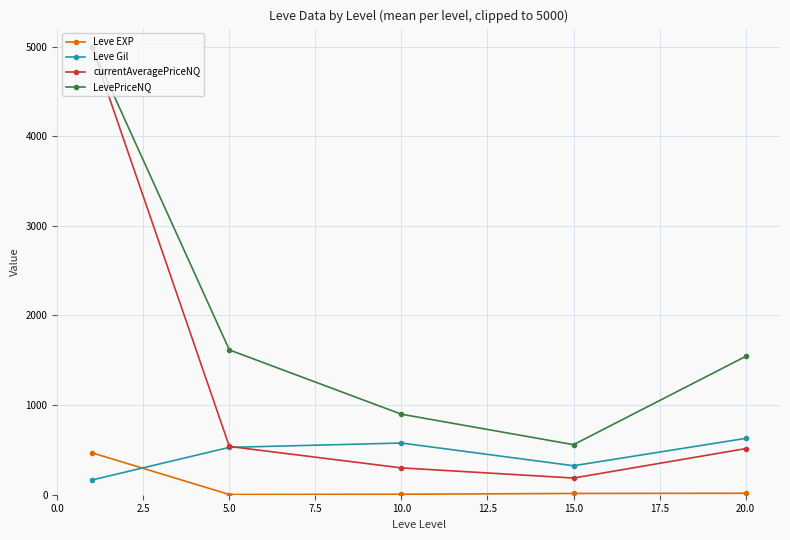

What is the difference between the maximum and minimum values in the Leve Gil series?

464.8